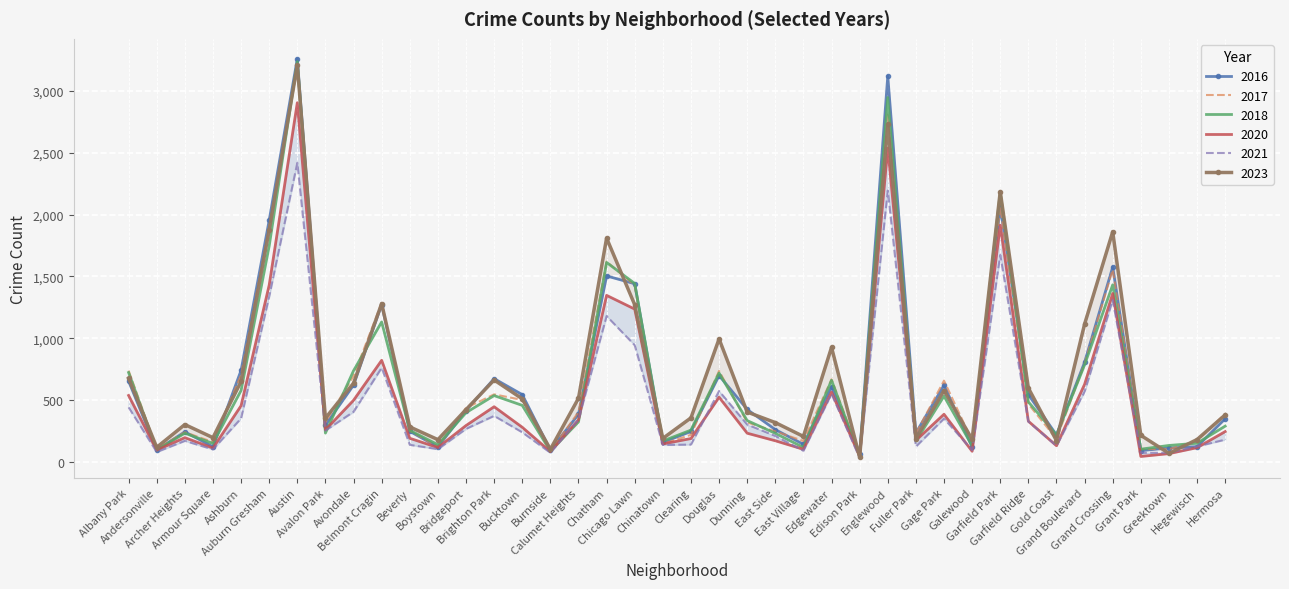

How many times do 2018 and 2017 cross each other?

18